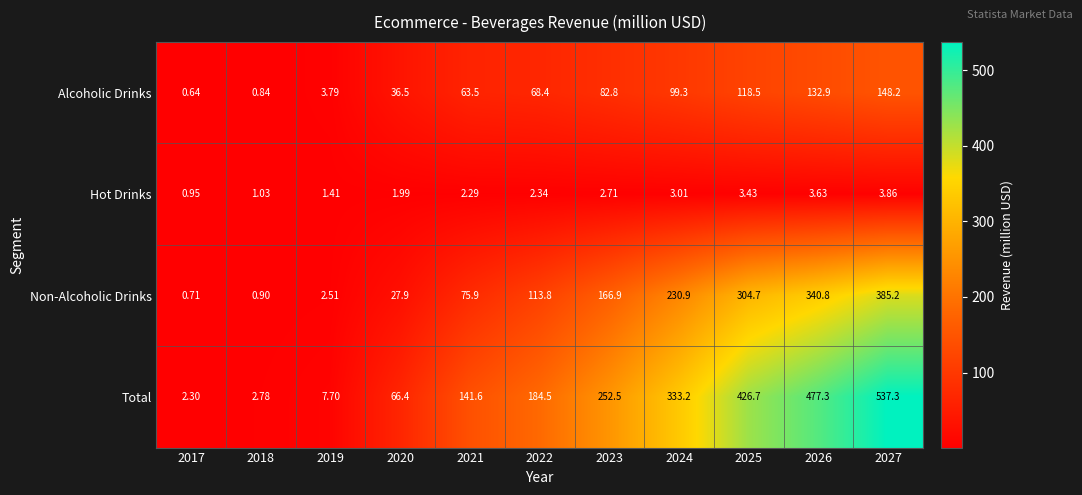

At 2020, list the series in order from largest to smallest.

Total, Alcoholic Drinks, Non-Alcoholic Drinks, Hot Drinks